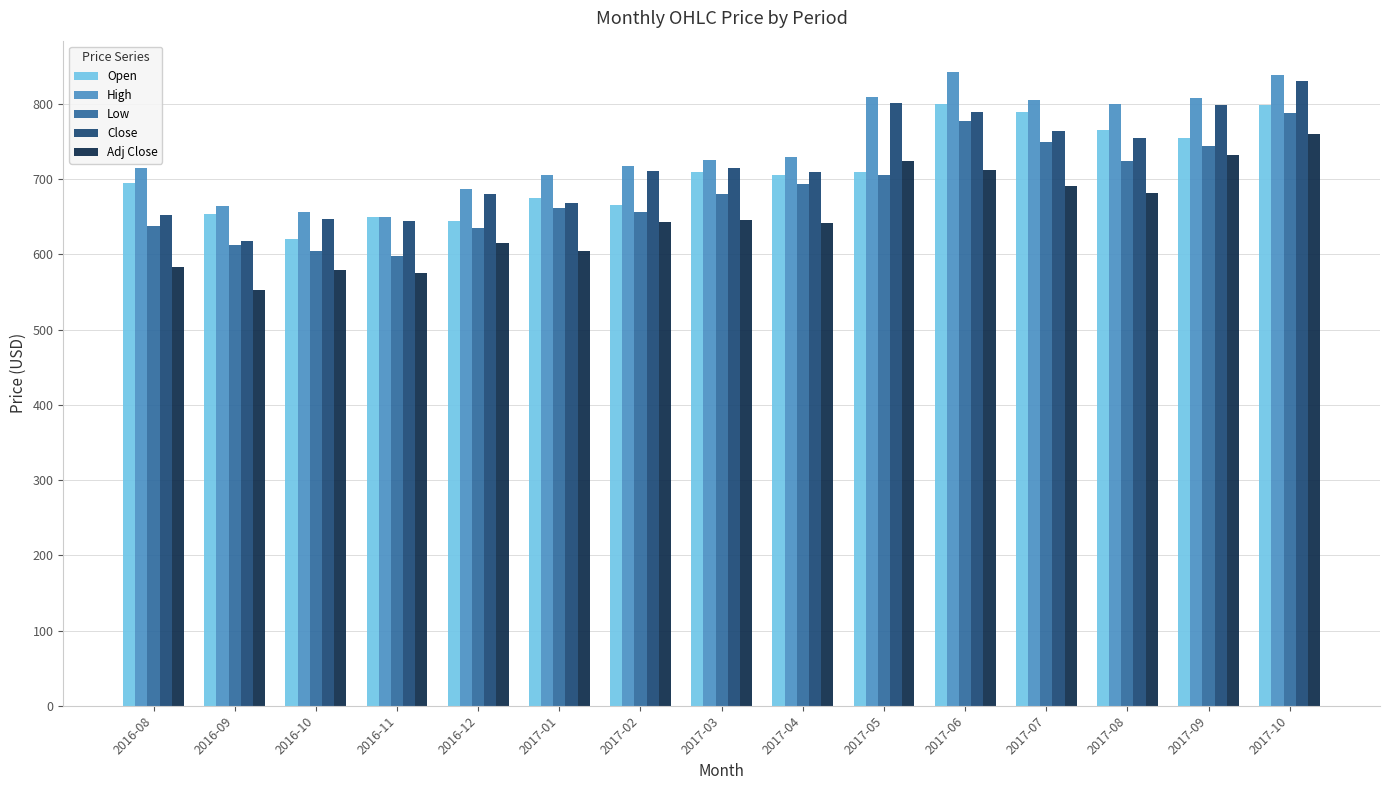

What is the smallest value displayed?

552.2